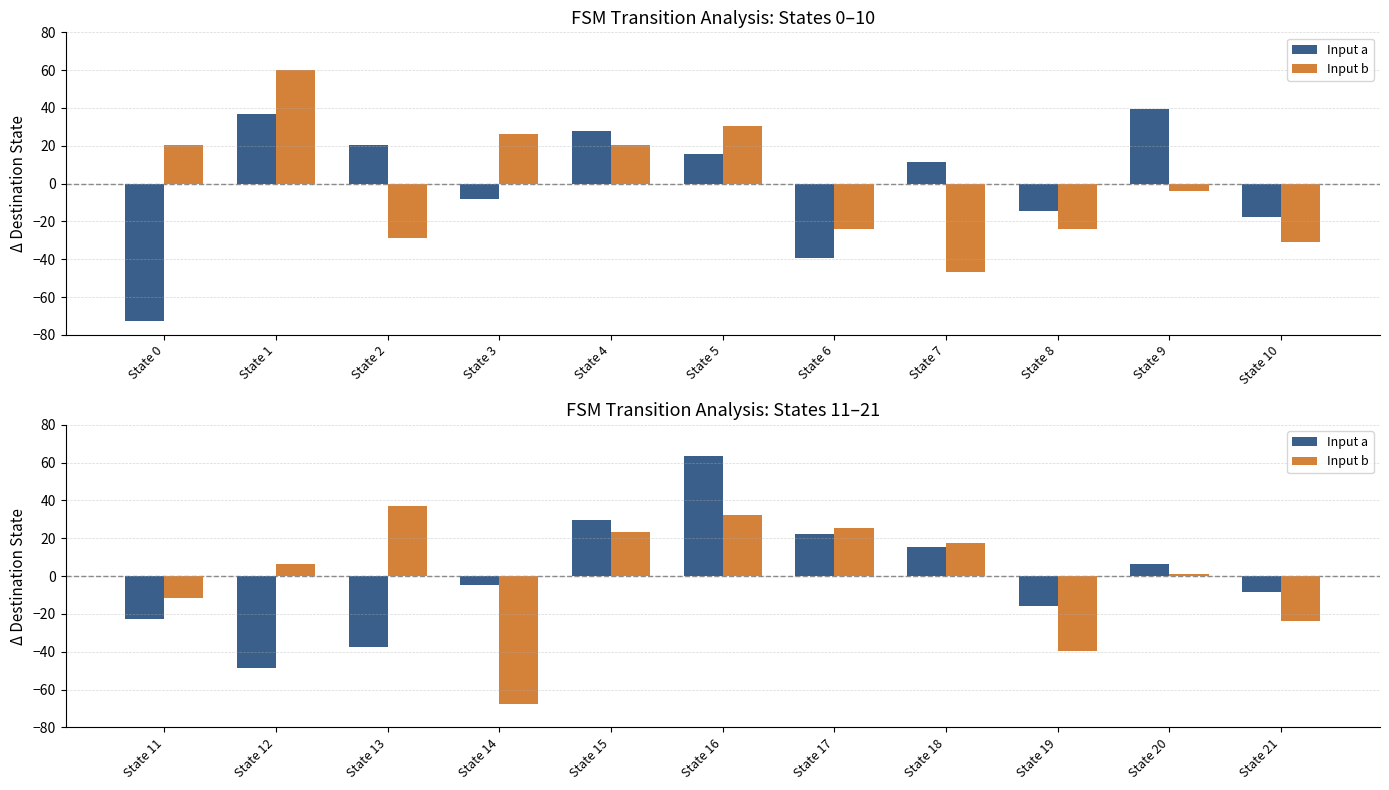

What is the greatest value displayed?

63.5